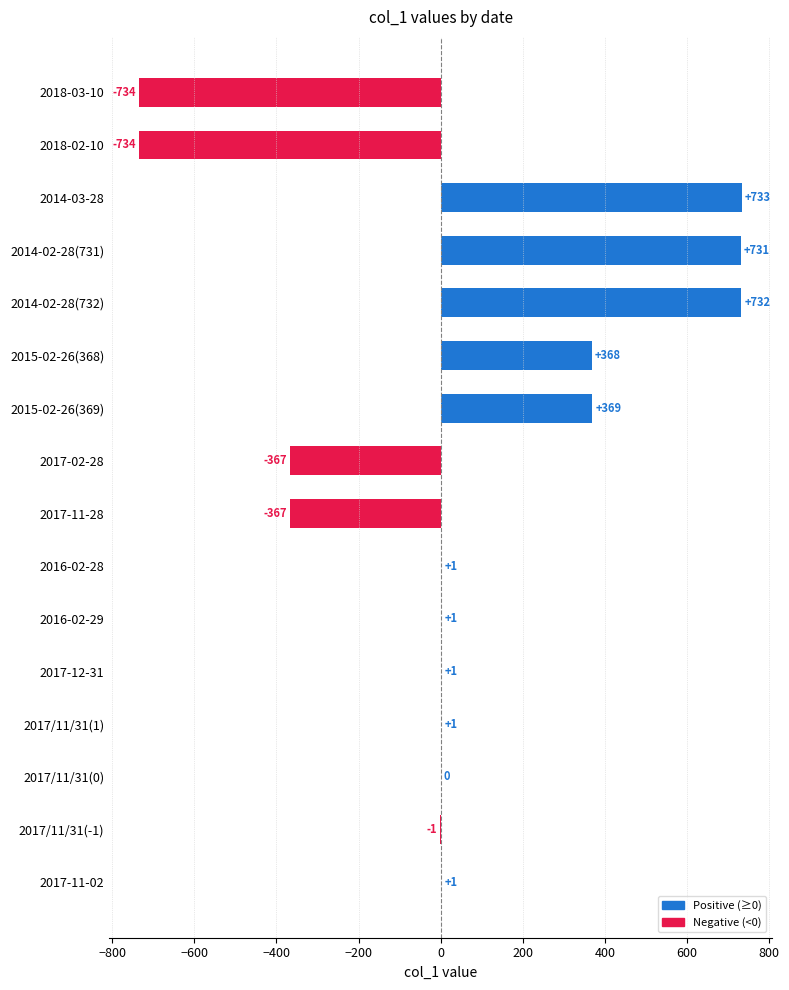

How many series are shown in this chart?

1